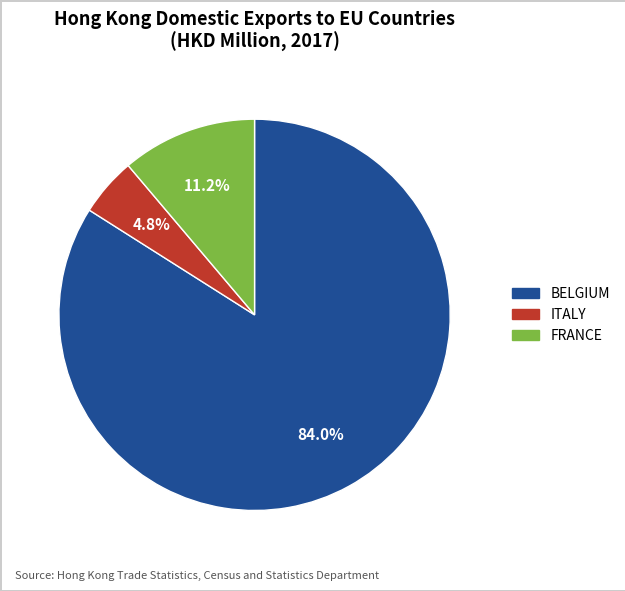

Is there any slice that represents more than half of the pie?

Yes